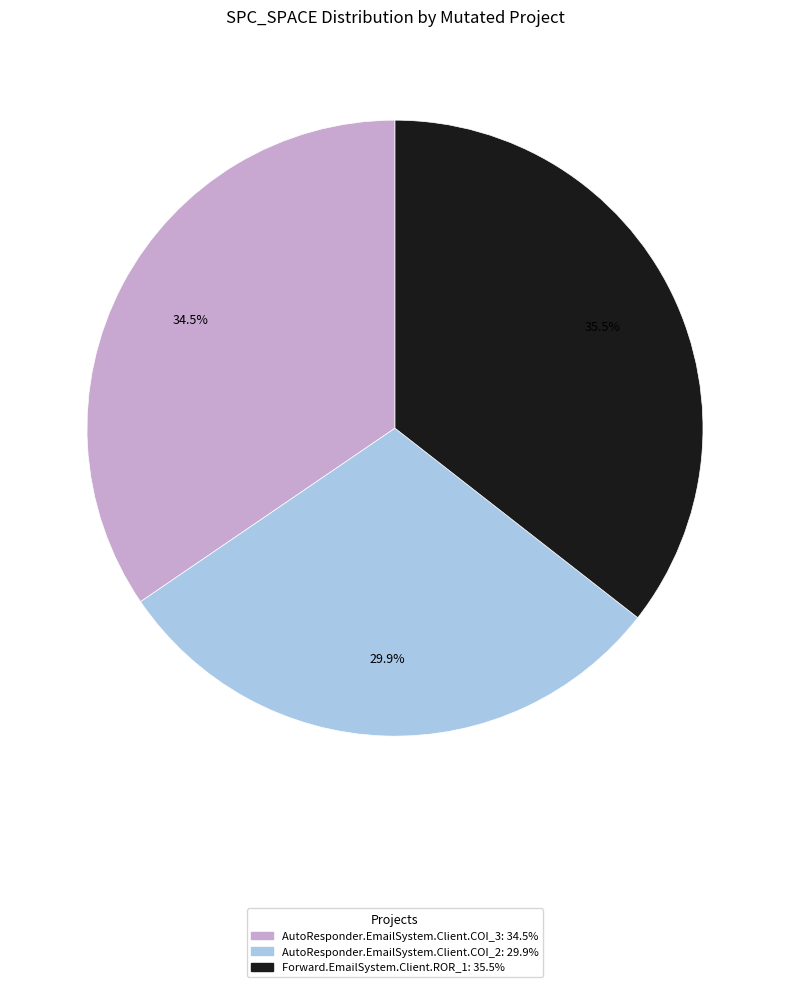

Is it true that AutoResponder.EmailSystem.Client.COI_2 is 21% of the pie?

False